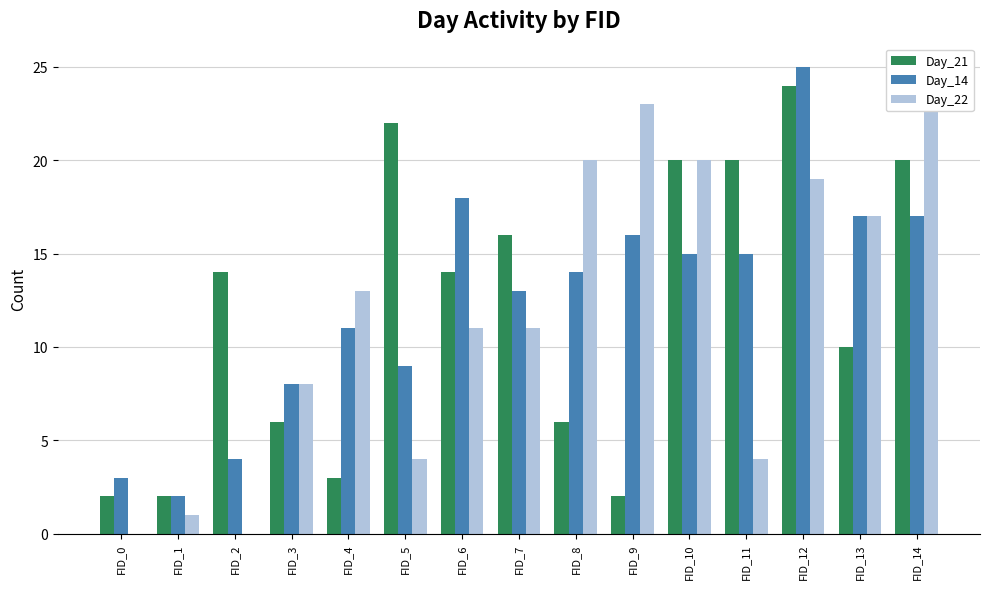

What is the highest value of the Day_14 series?

25